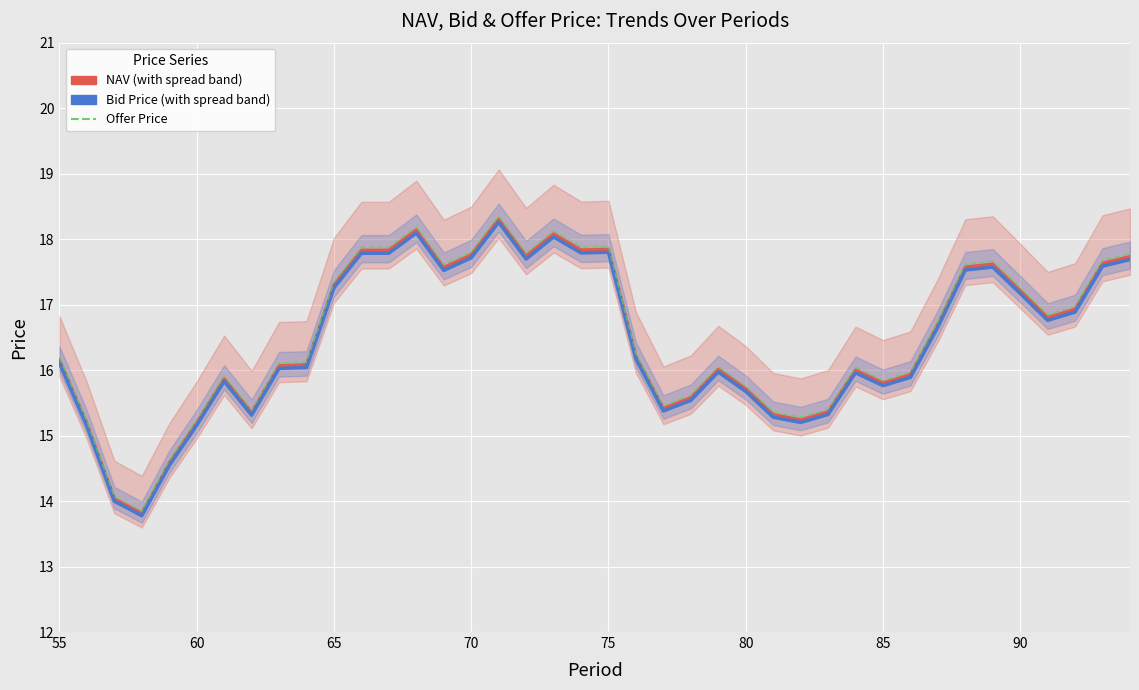

True or false: NAV and Bid Price cross at least once.

False